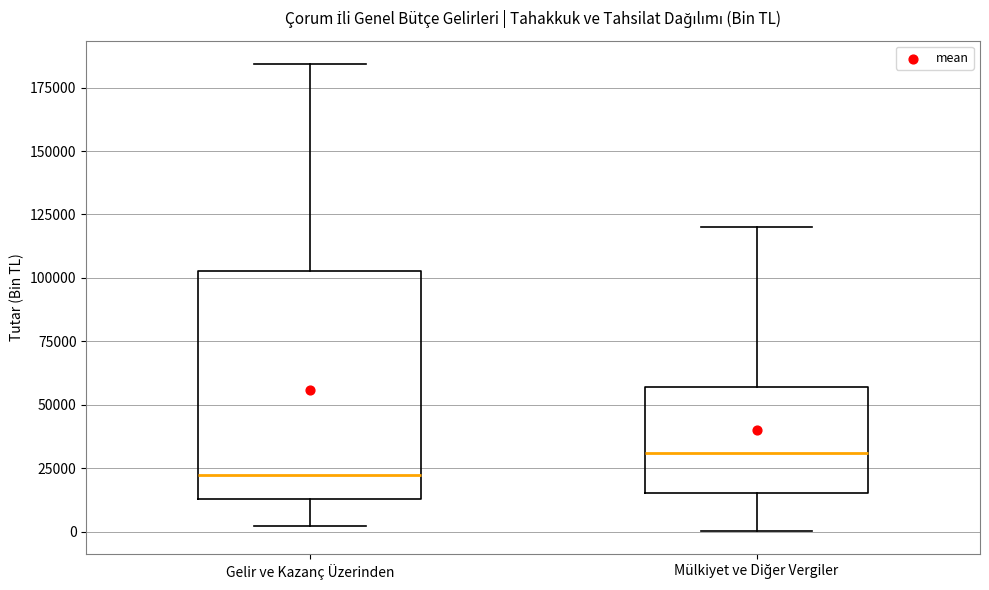

Reading left to right, read every box against the y-axis: the position of its median line, the range the box covers, and the ends of its whiskers. The values are not printed on the chart, so give them approximately, as read against the axis.

Gelir ve Kazanç Üzerinden: median 20000, box 15000 to 105000, whiskers 0 to 185000
Mülkiyet ve Diğer Vergiler: median 30000, box 15000 to 55000, whiskers 0 to 120000